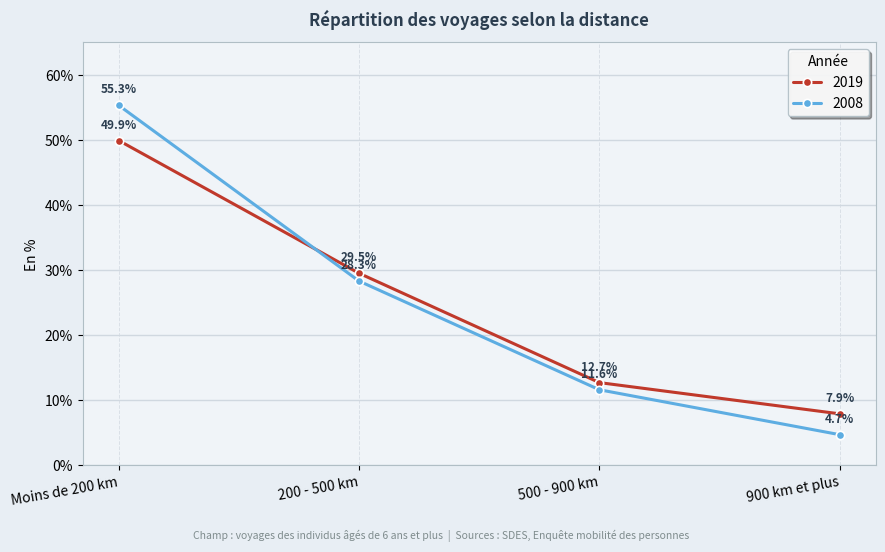

Reading left to right, what are all the values shown in this chart?

2019: Moins de 200 km=49.9	200 - 500 km=29.5	500 - 900 km=12.7	900 km et plus=7.9
2008: Moins de 200 km=55.3	200 - 500 km=28.3	500 - 900 km=11.6	900 km et plus=4.7